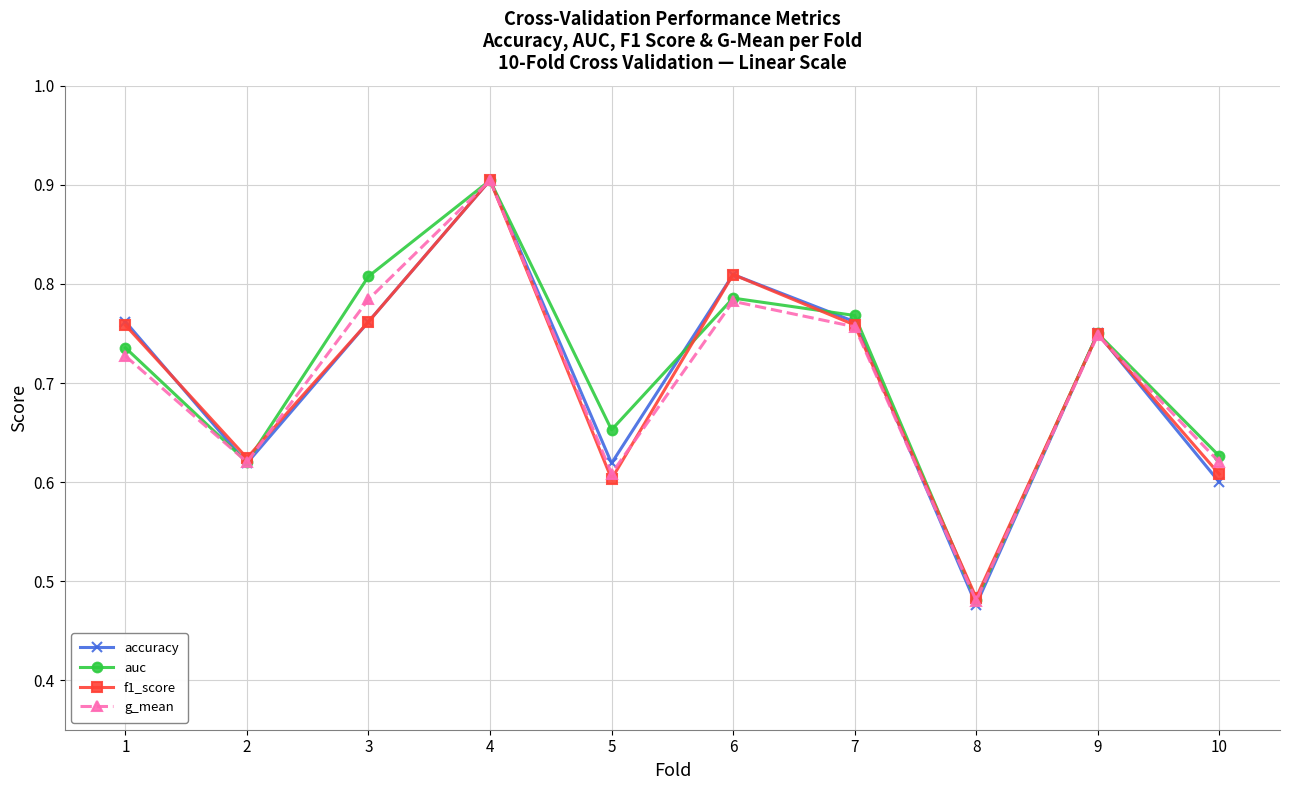

Is it true that f1_score equals 1.4 at 3?

False